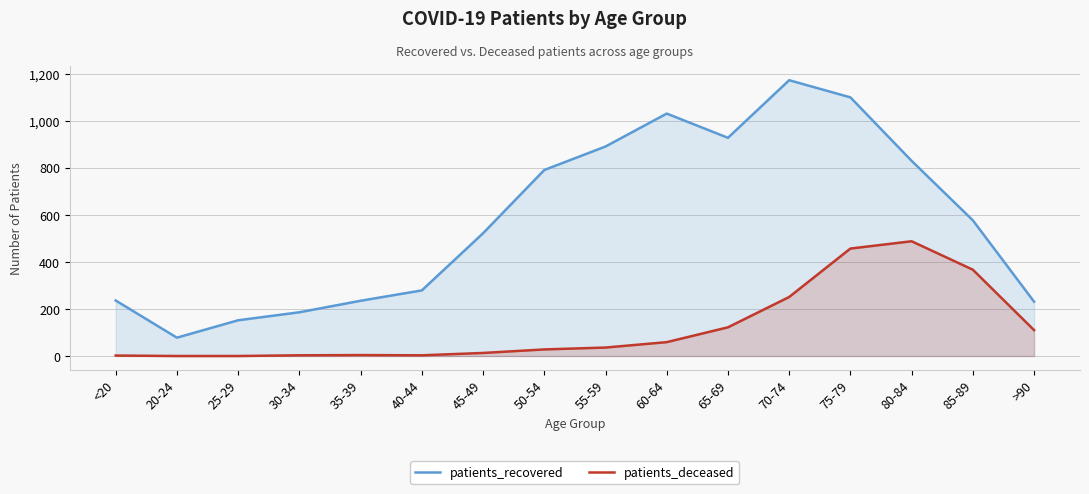

What are all the series names shown in the legend?

patients_recovered, patients_deceased